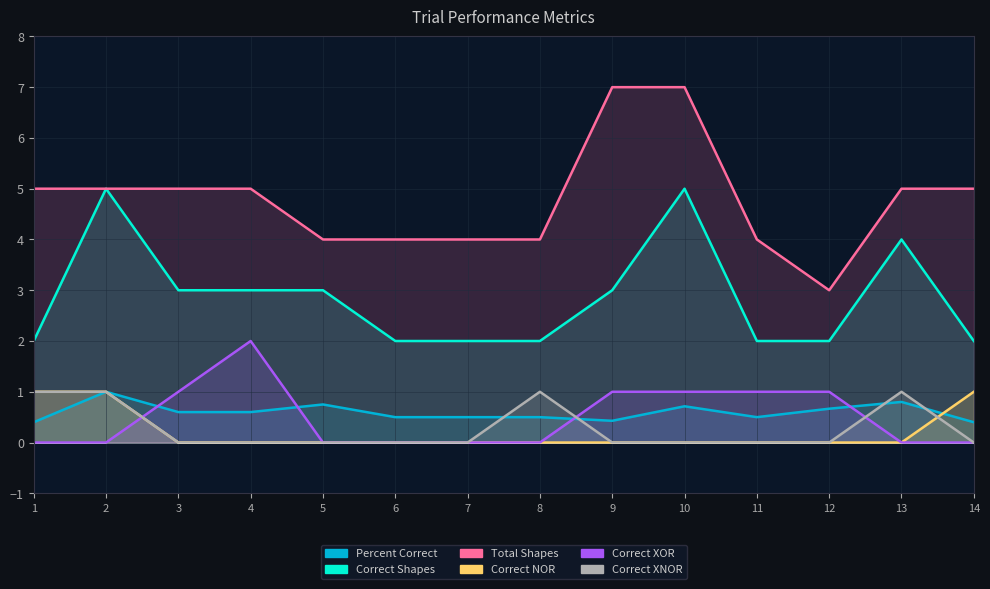

What is the spread (max minus min) of values at 2?

5.0